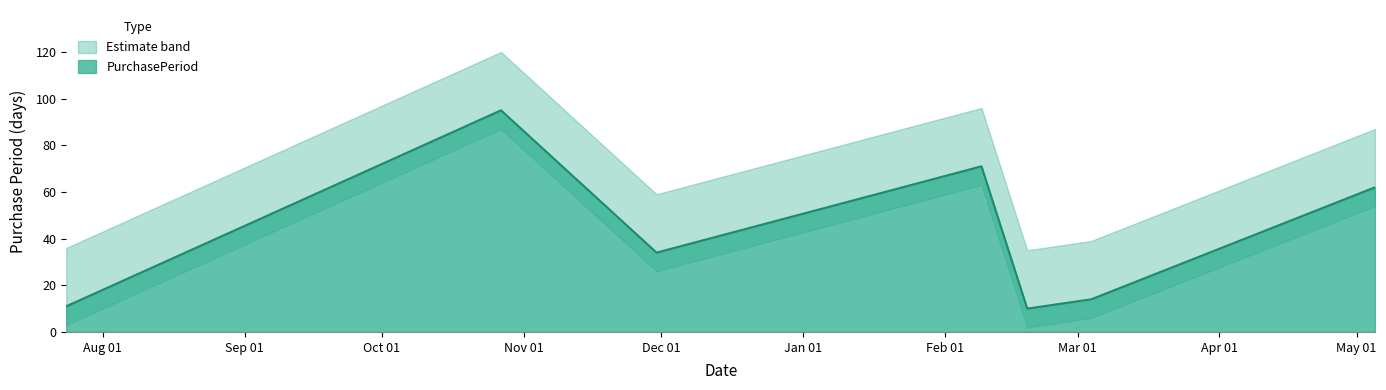

What is the change in value from 2015-07-24 to 2015-11-30?

+23